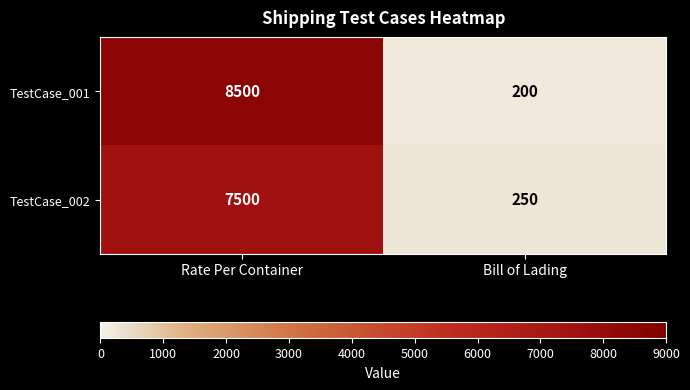

Rank the series by their average value, from lowest to highest.

TestCase_002, TestCase_001